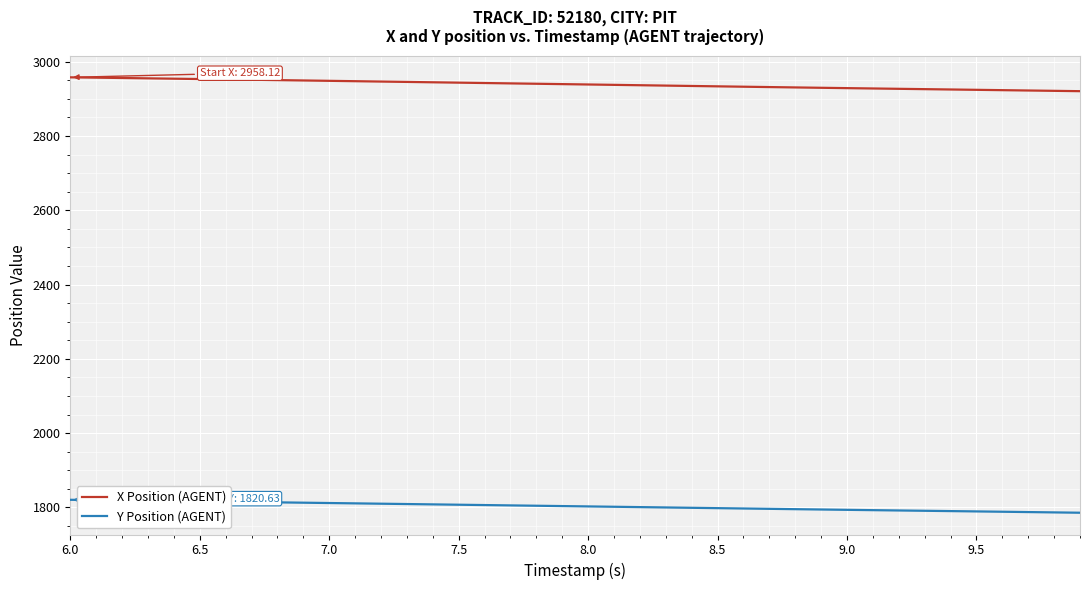

Which series has the largest range (max minus min)?

X Position (AGENT)